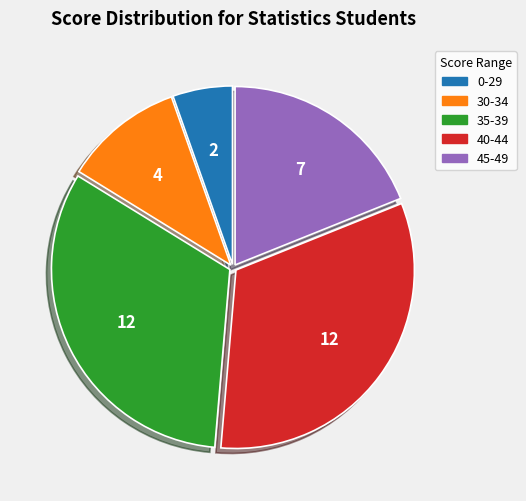

How many slices are in this pie chart?

5